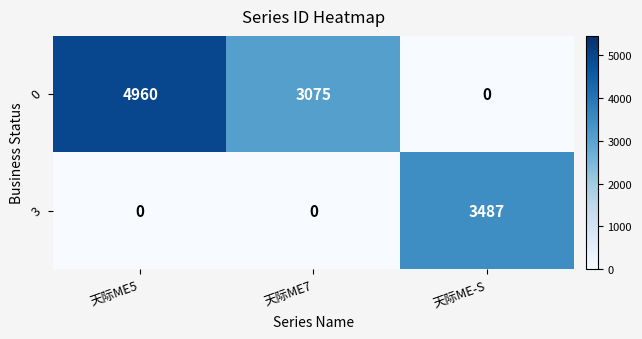

What is the greatest value displayed?

4960